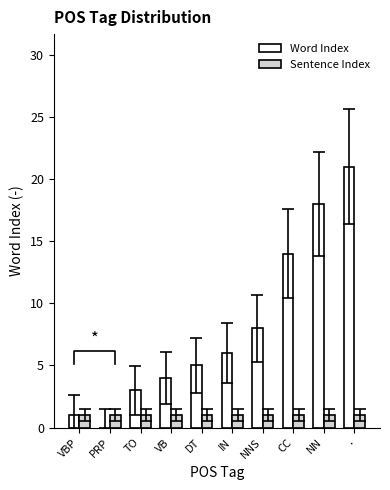

What is the spread (max minus min) of values at TO?

2